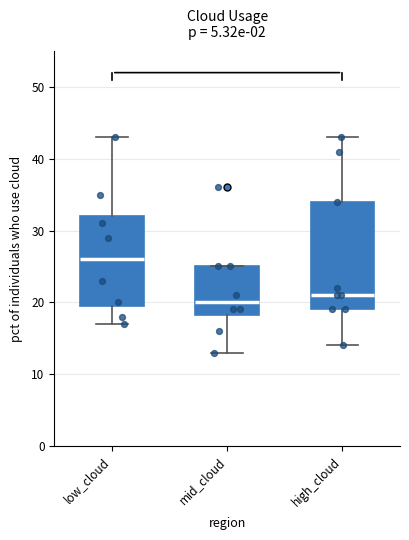

Reading left to right, transcribe this box plot: for each box, give where its median line is, the range the box spans, and where its two whiskers end, as read against the y-axis. The values are not printed on the chart, so give them approximately, as read against the axis.

low_cloud: median 26, box 20 to 32, whiskers 17 to 43
mid_cloud: median 20, box 18 to 25, whiskers 13 to 25
high_cloud: median 21, box 19 to 34, whiskers 14 to 43